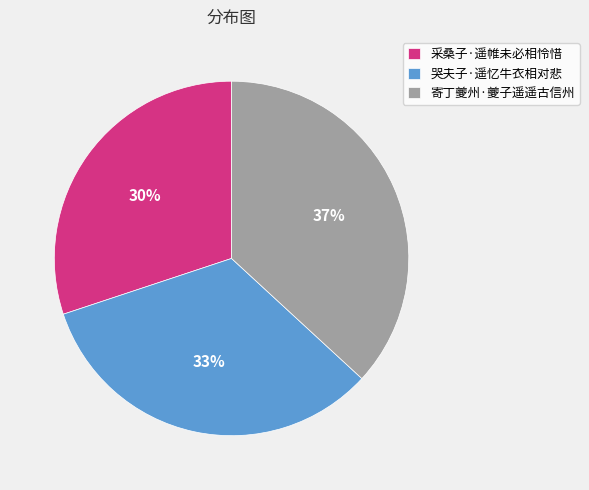

To the nearest percent, what is the difference between the 寄丁夔州·夔子遥遥古信州 and 哭夫子·遥忆牛衣相对悲 slice percentages?

4%